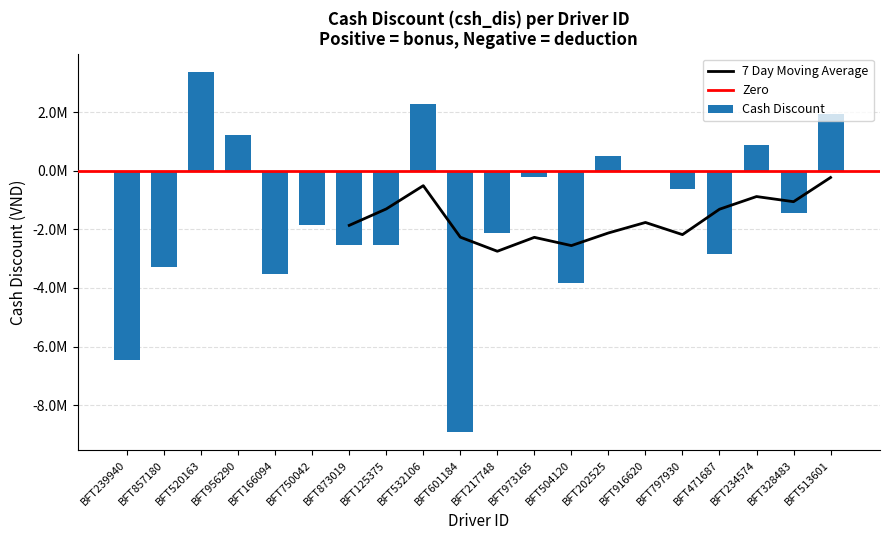

What is the approximate value at BFT873019?

-2520618.3